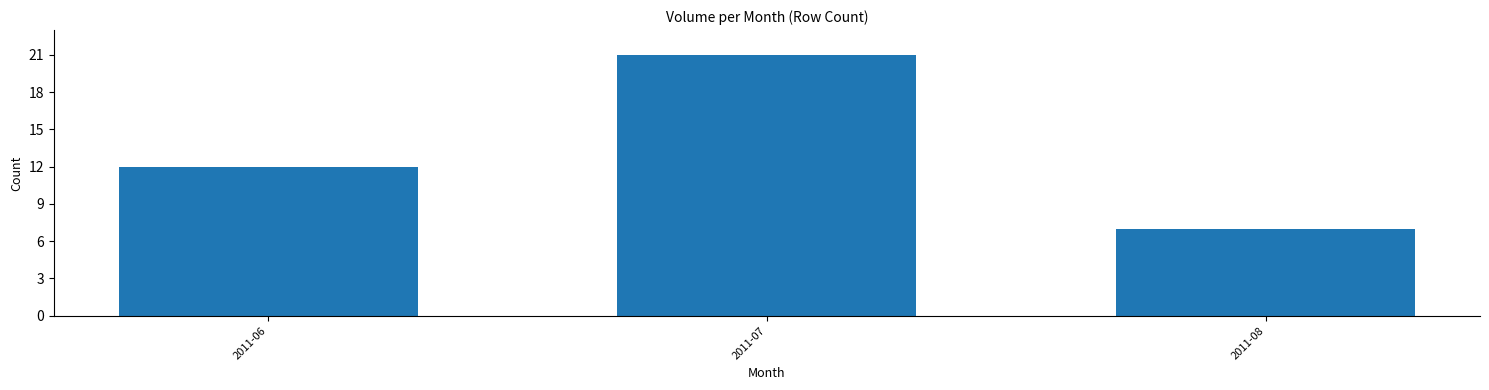

Are the bars grouped side by side (vs. stacked)?

No